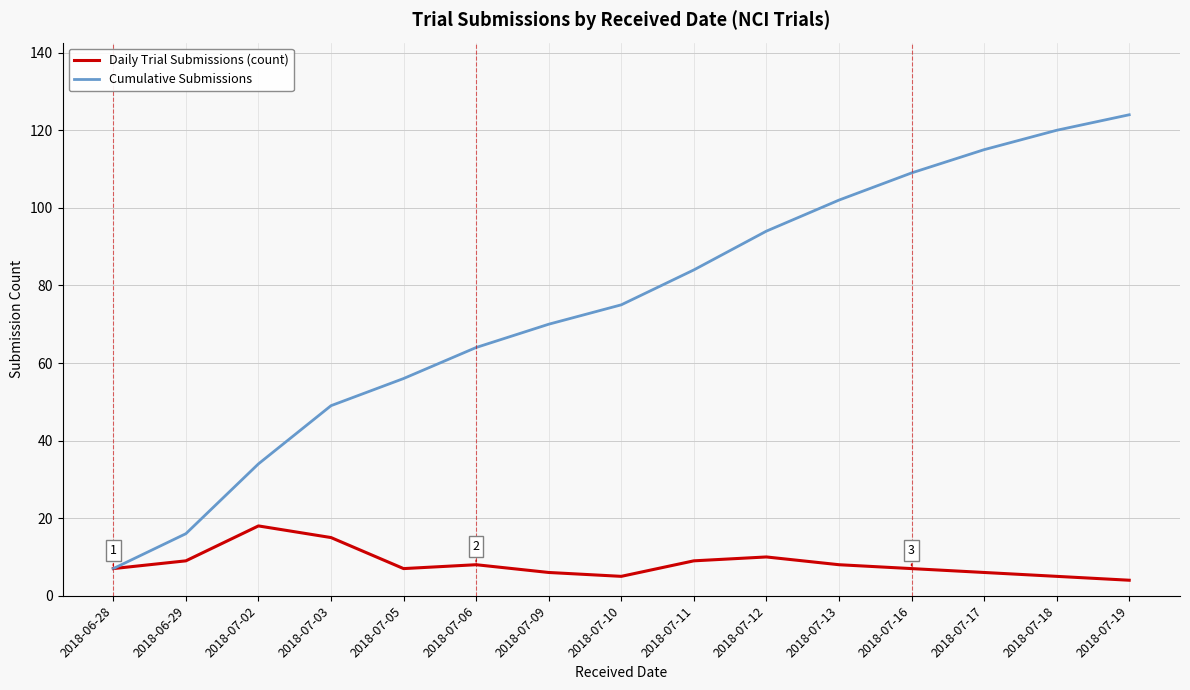

Is the value of Cumulative Submissions at 2018-07-19 greater than the value of Daily Trial Submissions (count) at 2018-07-02?

Yes